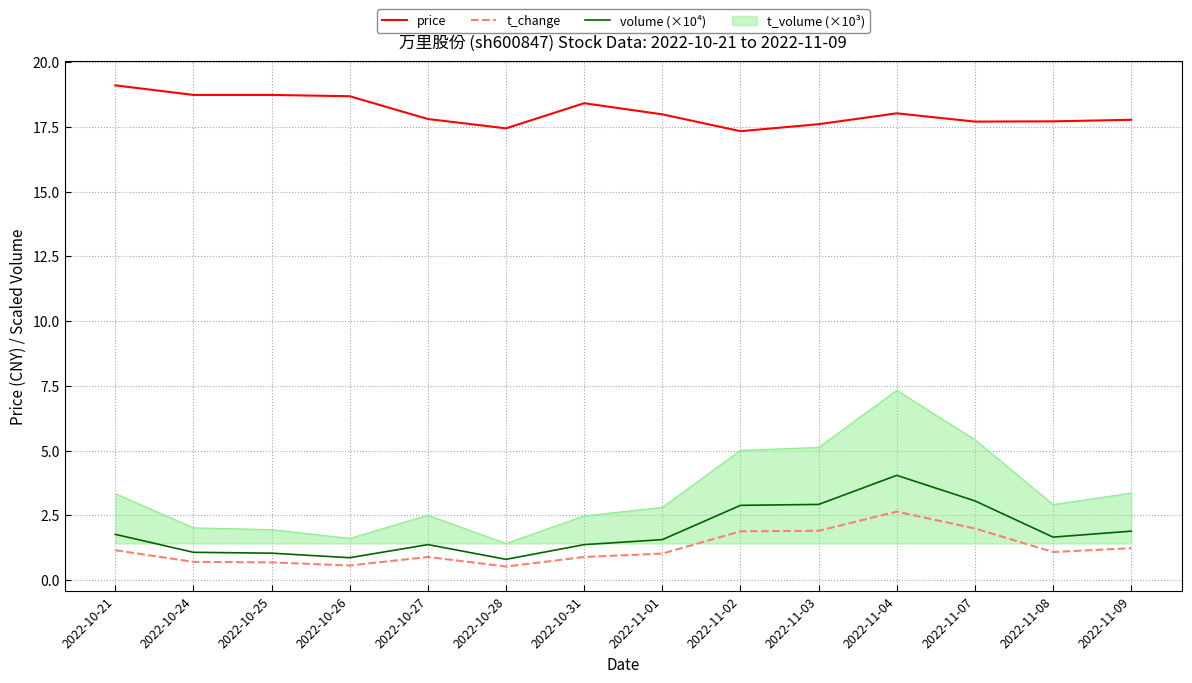

True or false: price and t_change cross at least once.

False